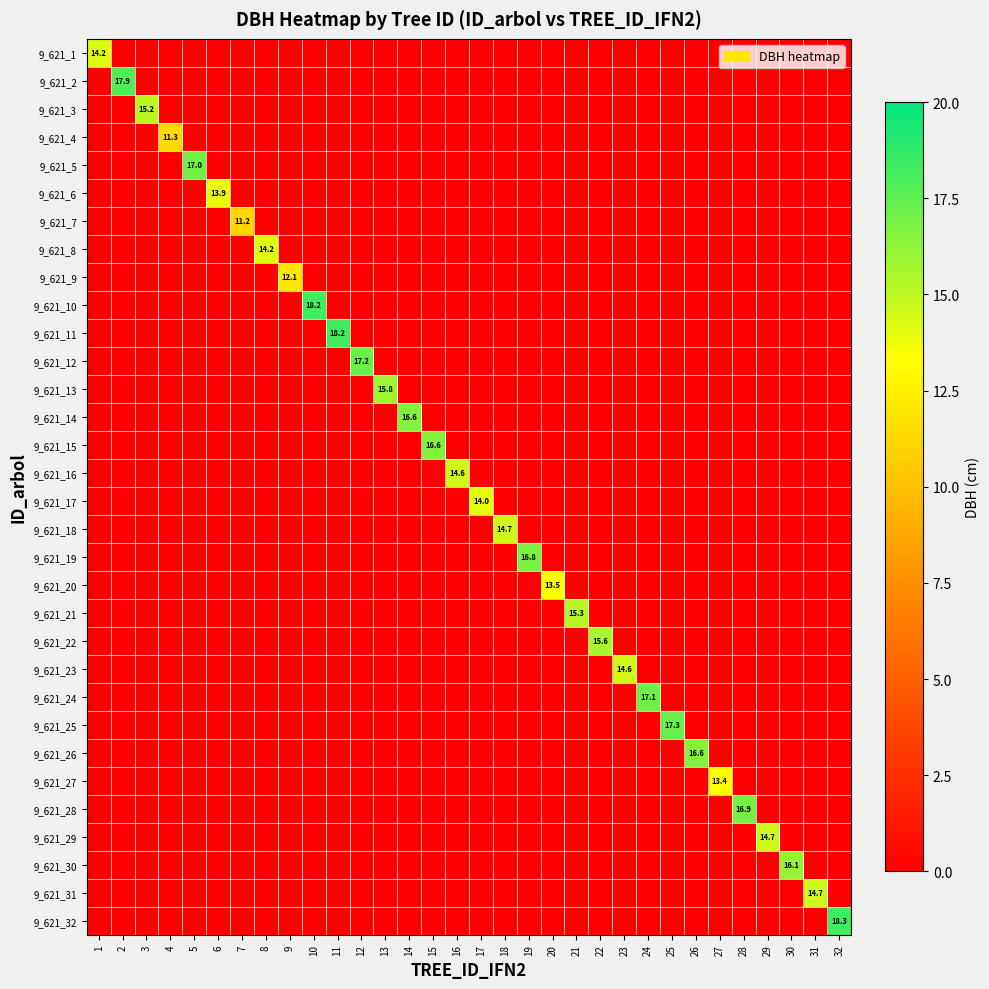

How many data points does each series have?

32